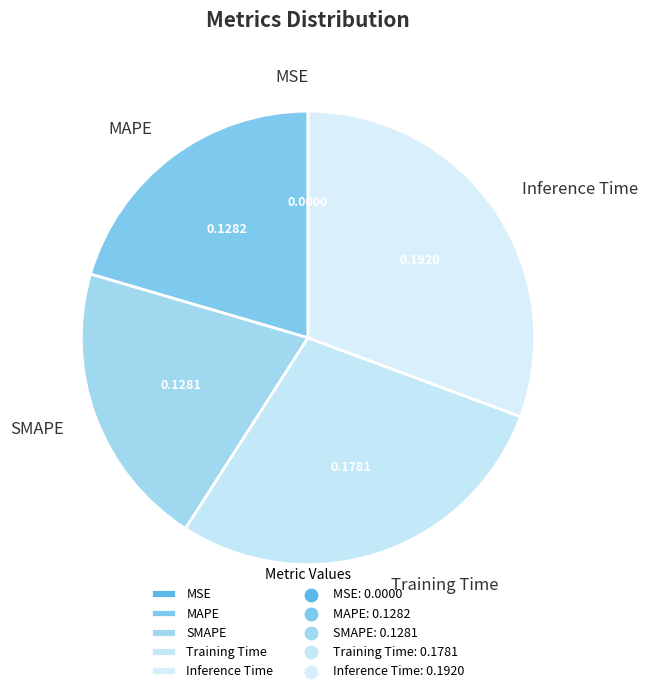

Which category has the biggest portion of the pie?

Inference Time